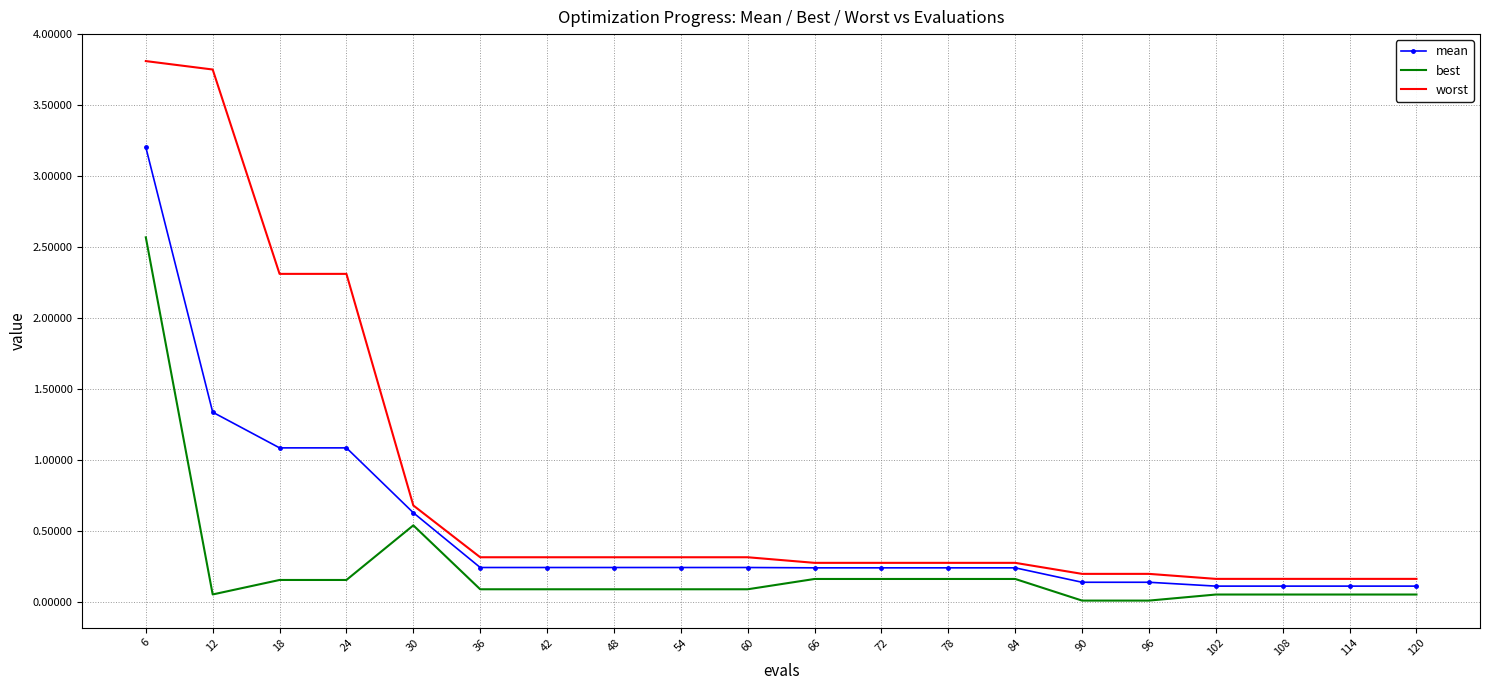

Which series has the largest range (max minus min)?

worst